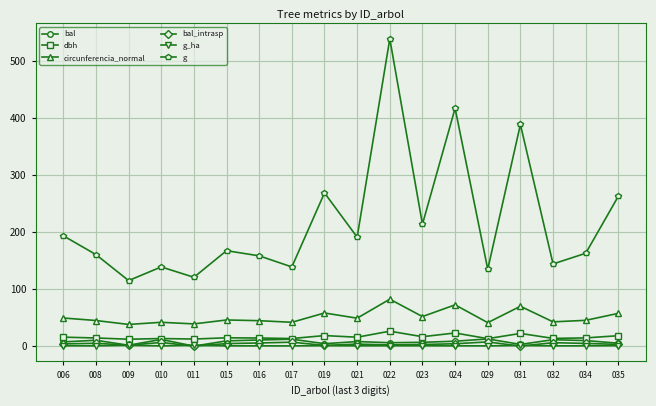

What is the value of the g point at the 3rd from the left?

115.0